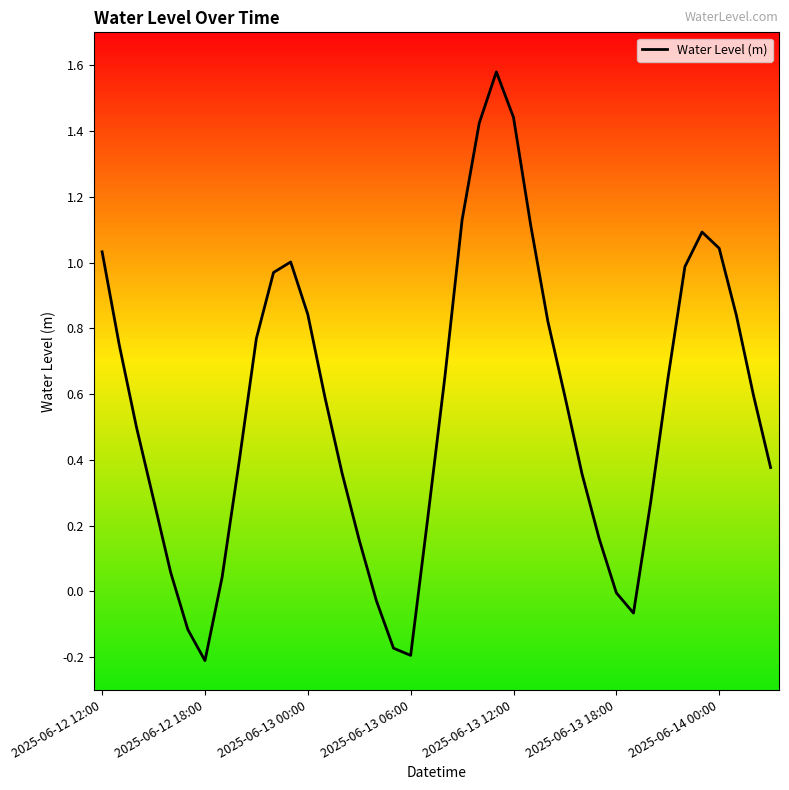

What is the difference between the maximum and minimum values?

1.8